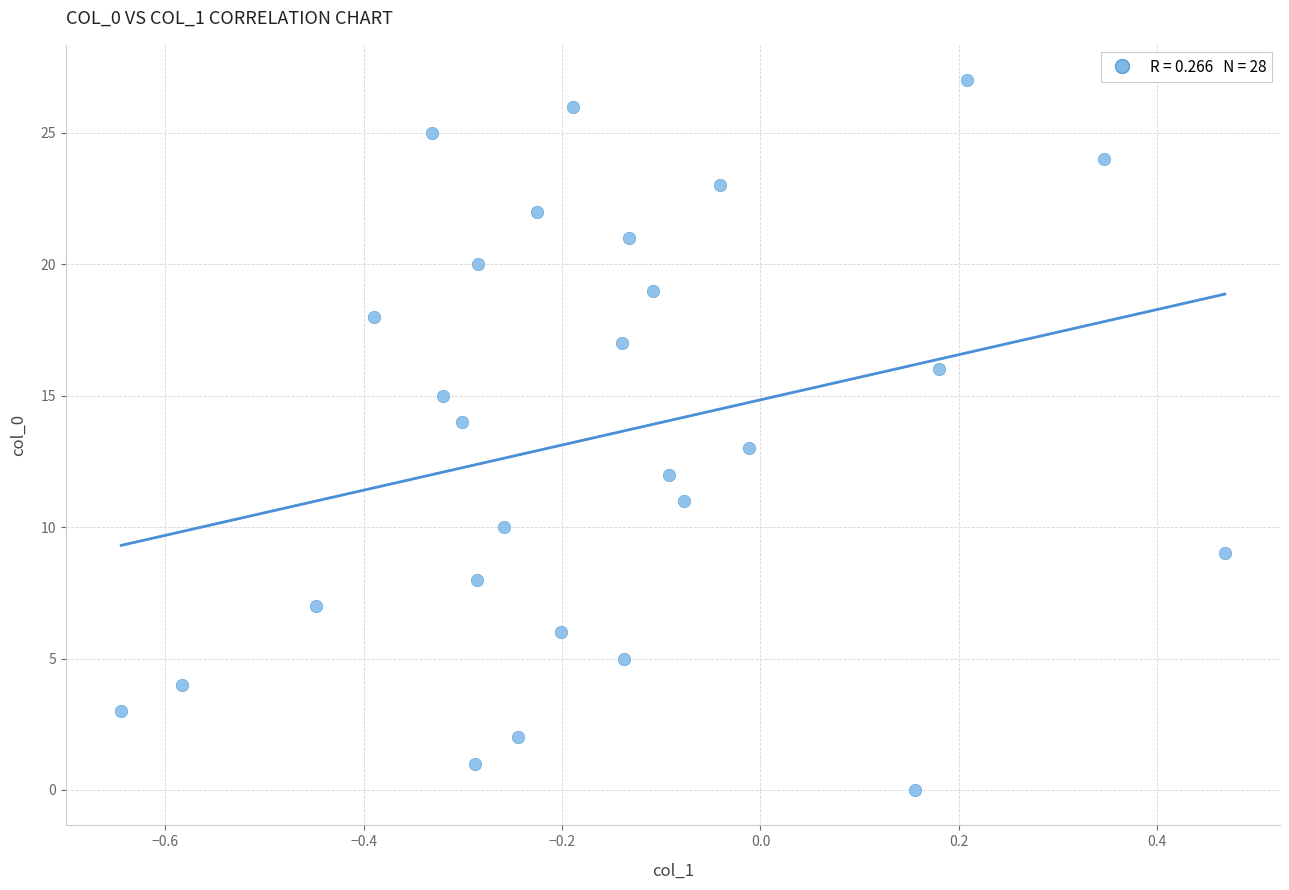

What is the range of Y values (max minus min)?

27